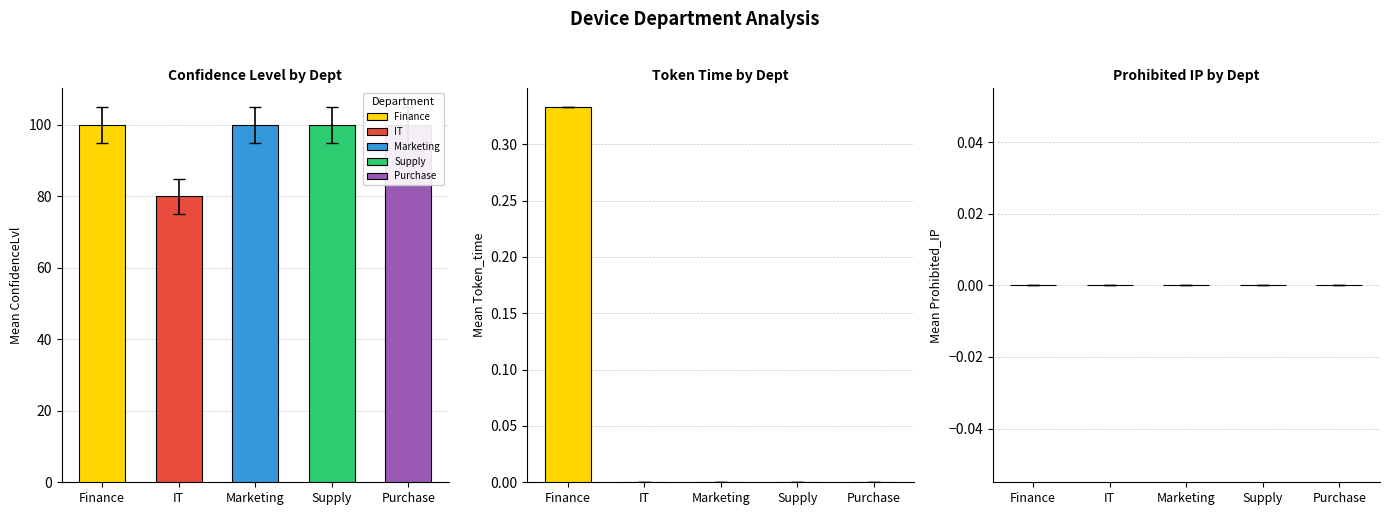

Rank the series at Purchase from highest to lowest value.

ConfidenceLvl, Token_time, Prohibited_IP